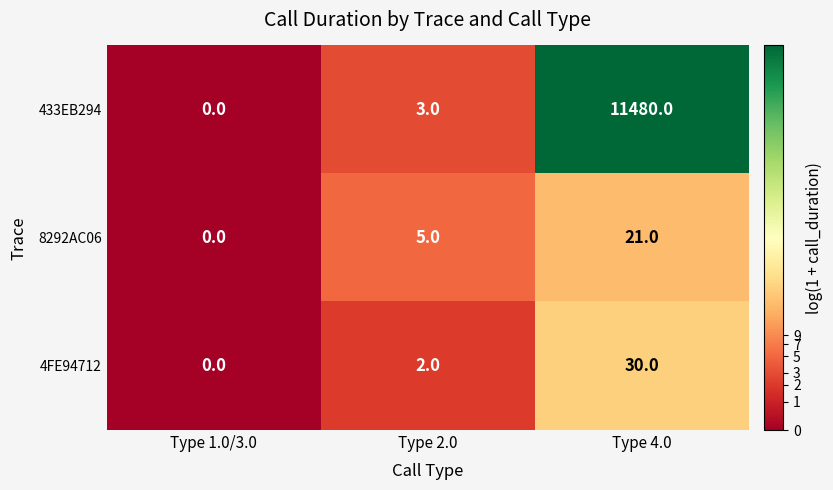

Where is 433EB294 nearest to the value 5740?

Type 2.0